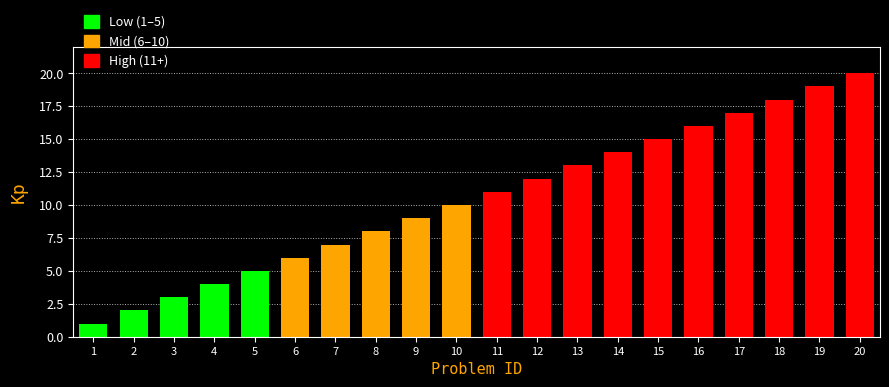

What is the sum of all values?

210